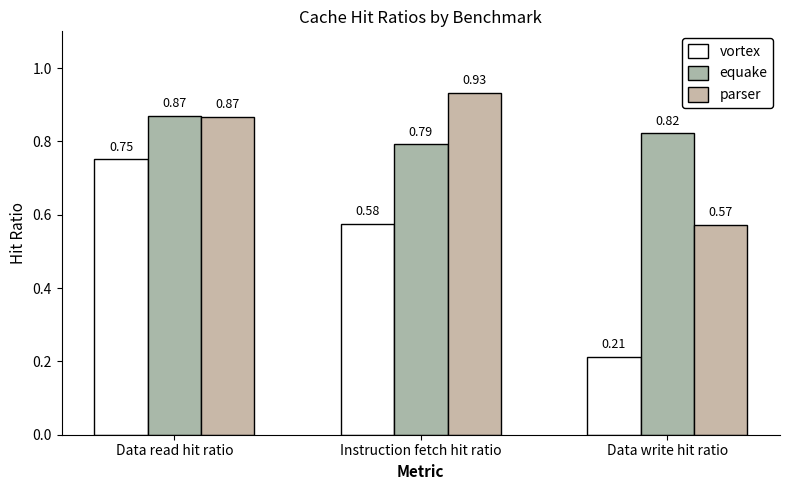

At which category is the sum across all series the highest?

Data read hit ratio